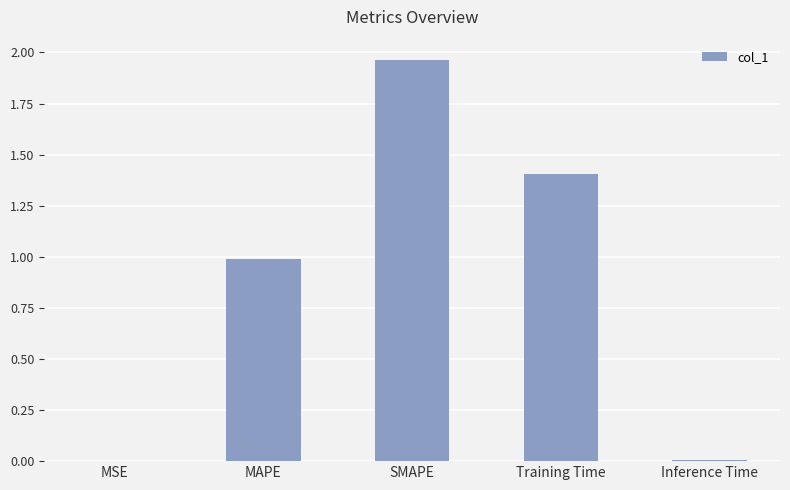

At which category does the chart reach its peak across all series?

SMAPE